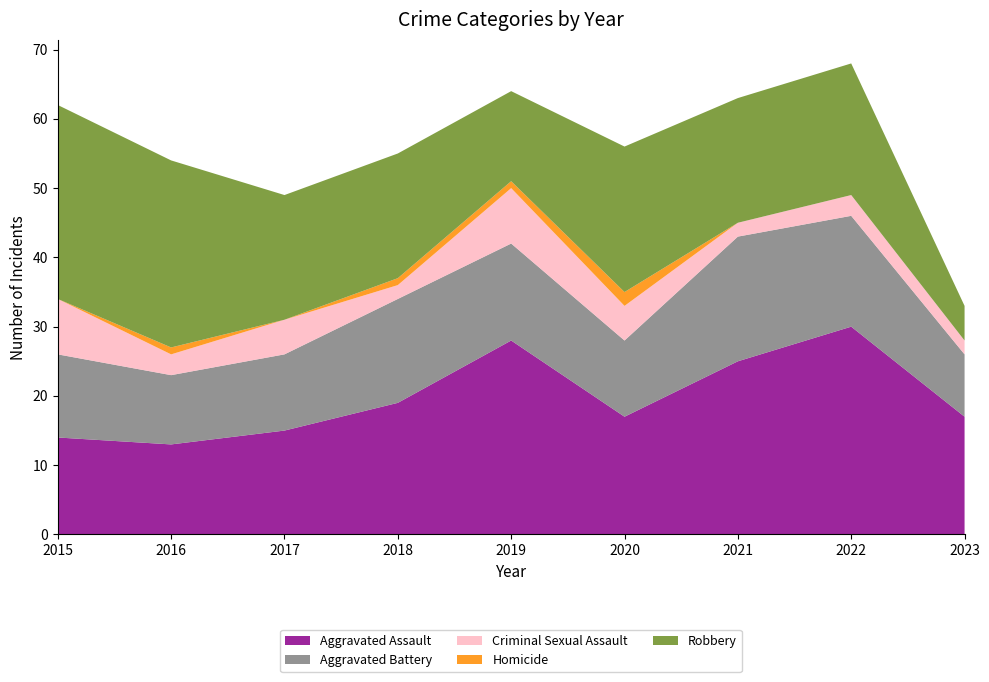

Reading right to left, what are all the values shown in this chart?

Aggravated Assault: 17	30	25	17	28	19	15	13	14
Aggravated Battery: 9	16	18	11	14	15	11	10	12
Criminal Sexual Assault: 2	3	2	5	8	2	5	3	8
Homicide: 0	0	0	2	1	1	0	1	0
Robbery: 5	19	18	21	13	18	18	27	28